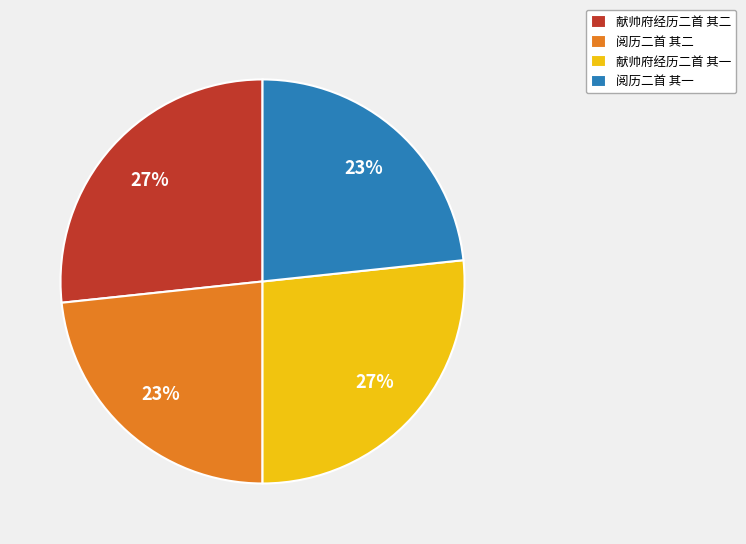

True or false: 献帅府经历二首 其二 accounts for 36% of the total.

False